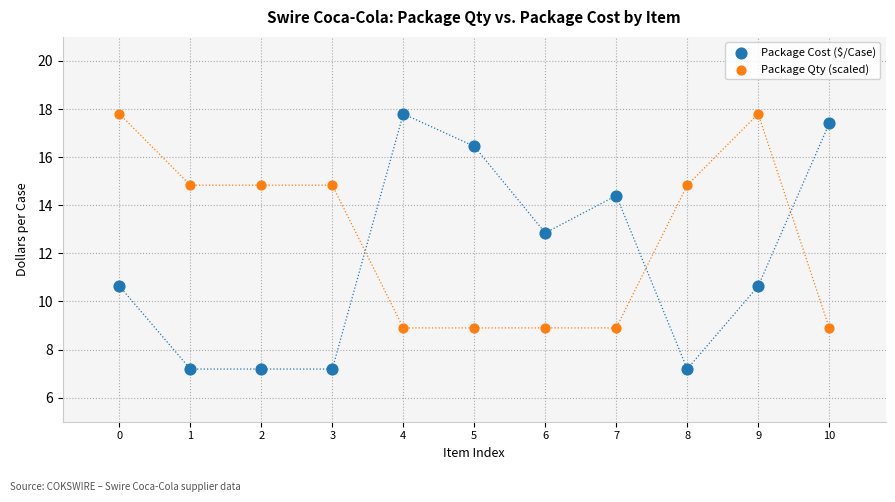

Which series has the widest spread of Y values?

Package Cost ($/Case)